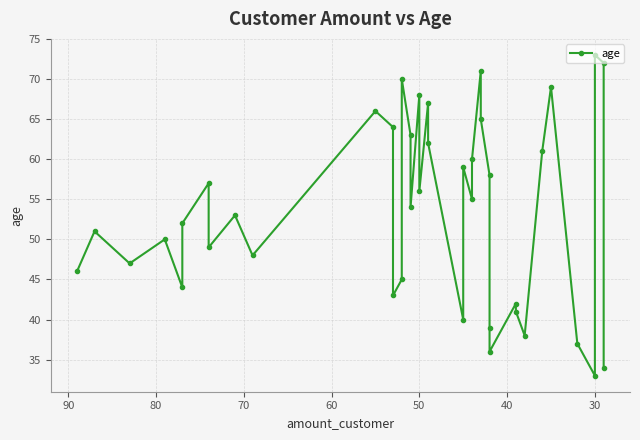

What is the value of the 37th point from the left?

33